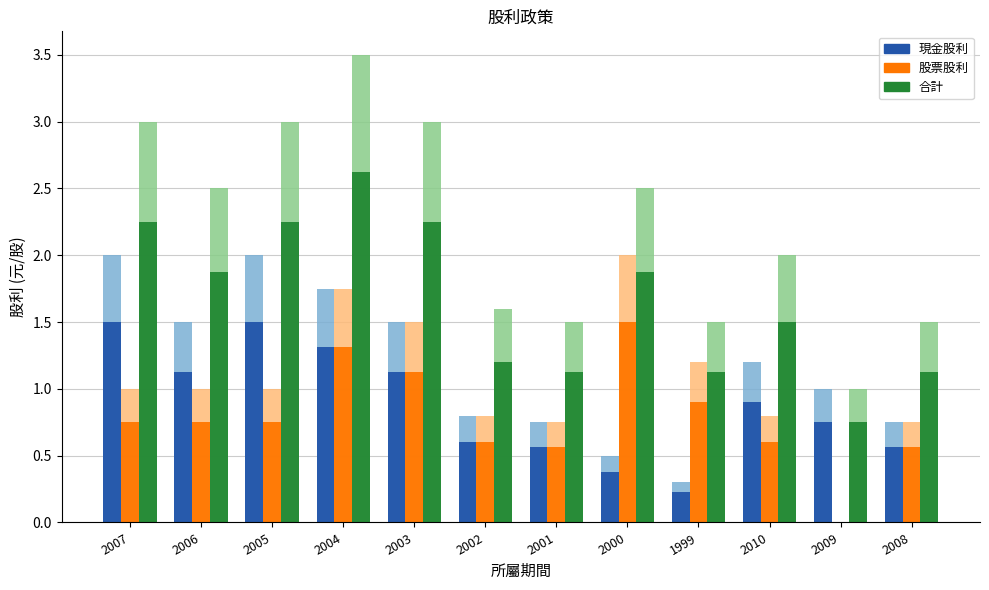

Rank the series at 2006 from highest to lowest value.

合計, 現金股利, 股票股利